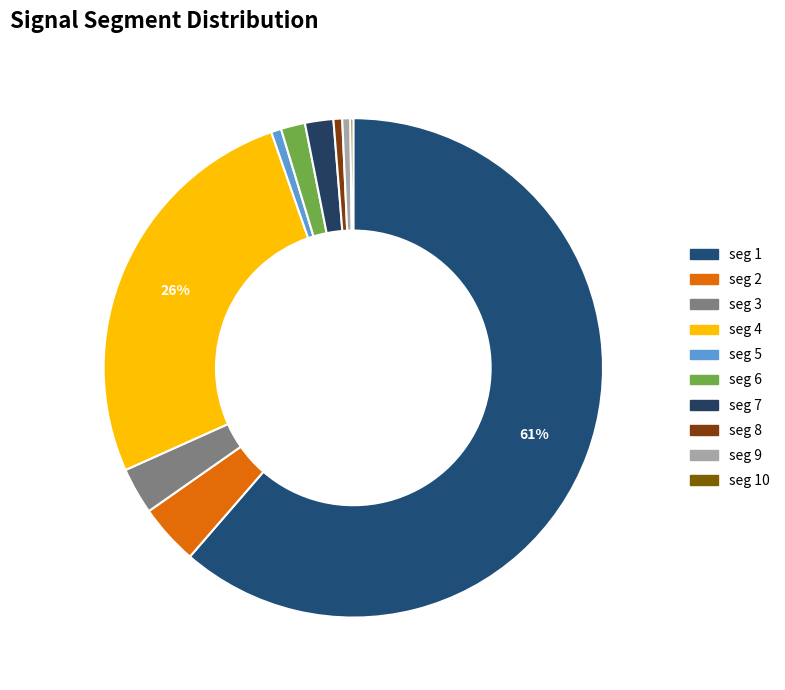

What is the majority slice?

signal segment 1